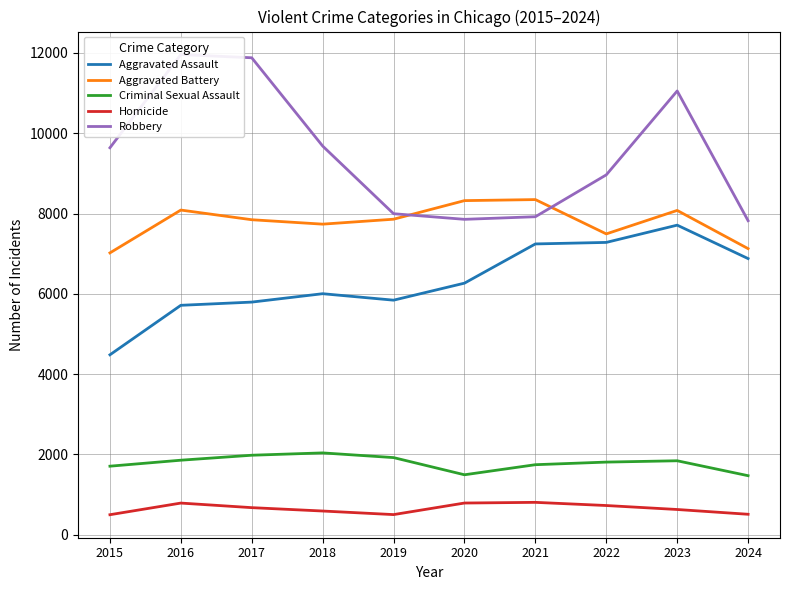

Rank the series at 2016 from highest to lowest value.

Robbery, Aggravated Battery, Aggravated Assault, Criminal Sexual Assault, Homicide